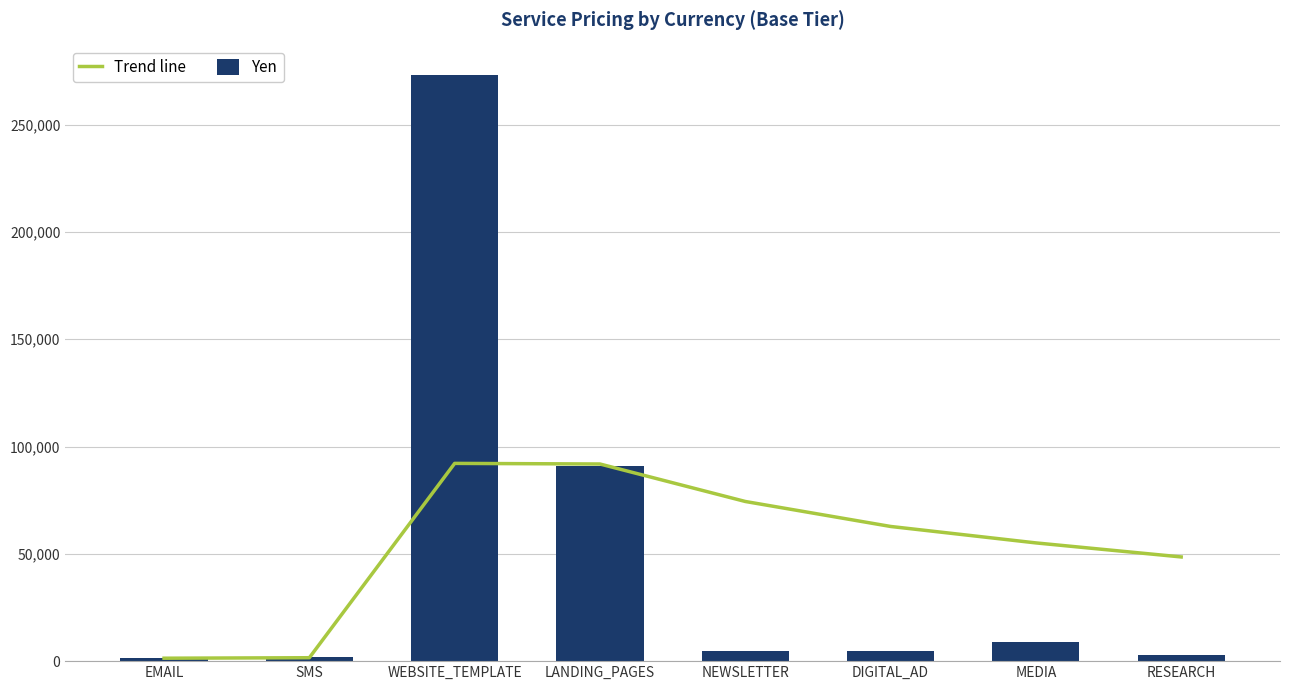

What is the average value of the Yen series?

48549